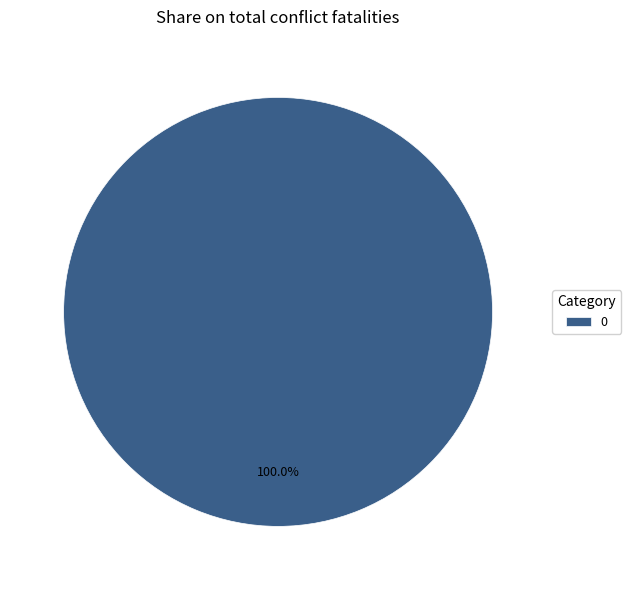

To the nearest percent, what percentage of the pie is 0?

100%